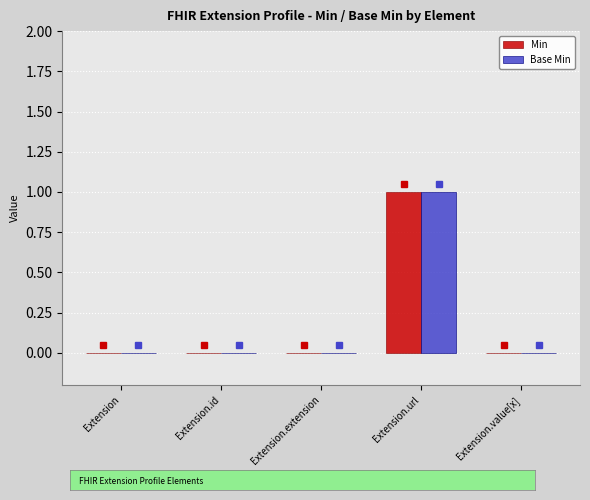

Reading left to right, what are all the values shown in this chart?

Min: Extension=0	Extension.id=0	Extension.extension=0	Extension.url=1	Extension.value[x]=0
Base Min: Extension=0	Extension.id=0	Extension.extension=0	Extension.url=1	Extension.value[x]=0